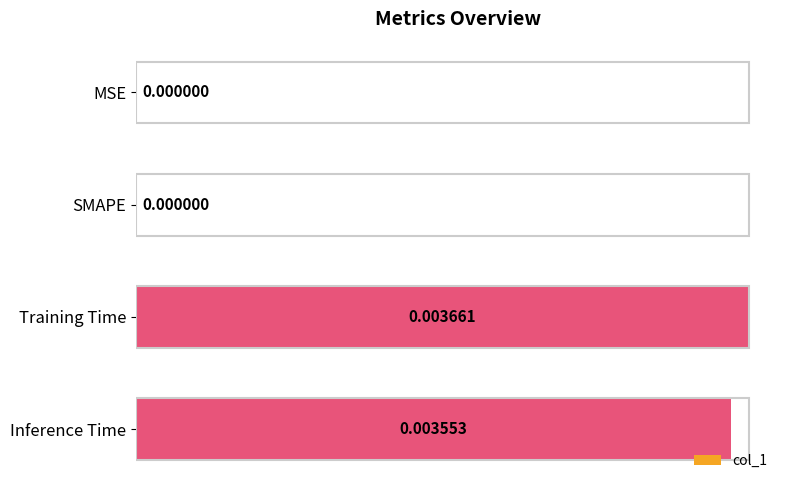

Between Training Time and Inference Time, which is larger?

Training Time